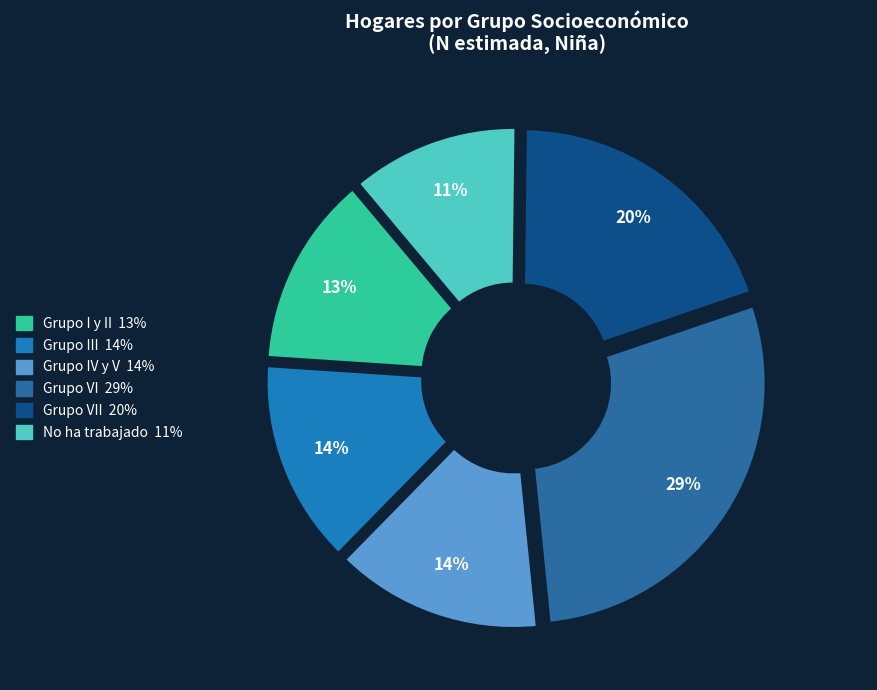

How many segments does this pie chart have?

6